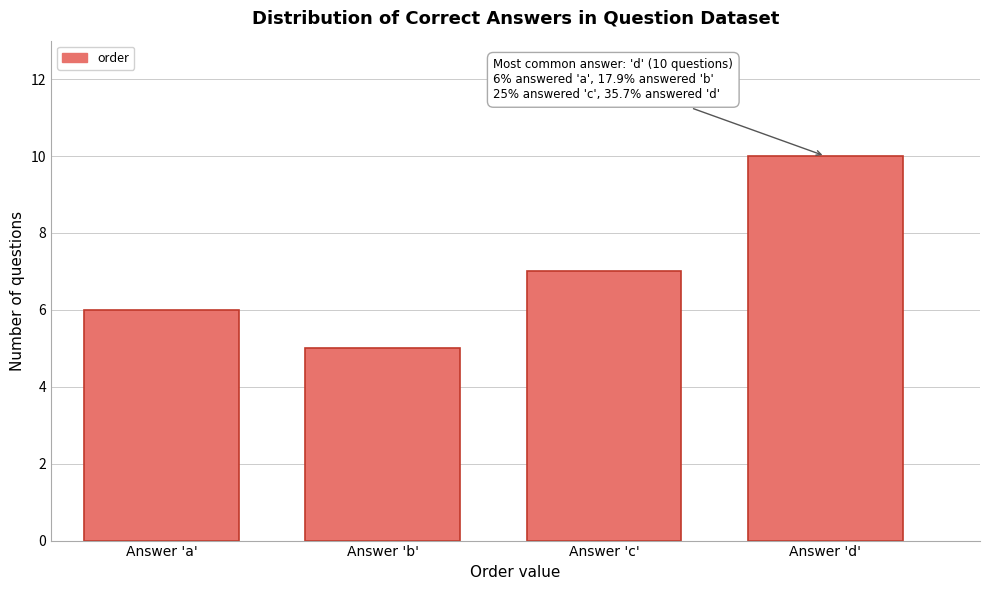

Reading right to left, extract all data points from this chart.

10	7	5	6